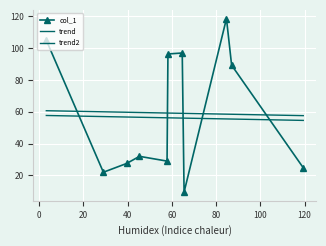

What is the label of the 10th point from the right?

29